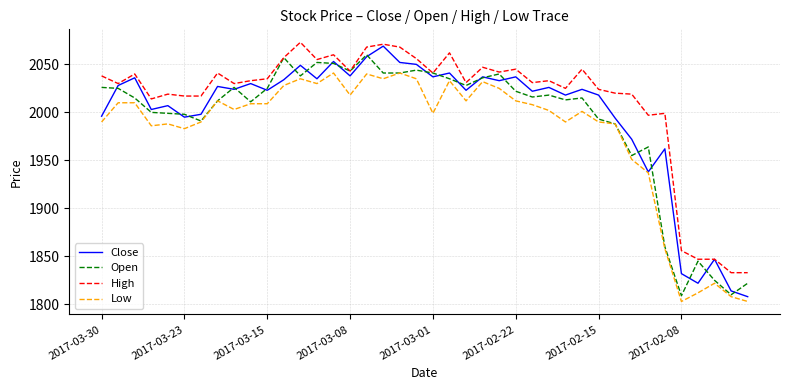

True or false: Low and High cross at least once.

False